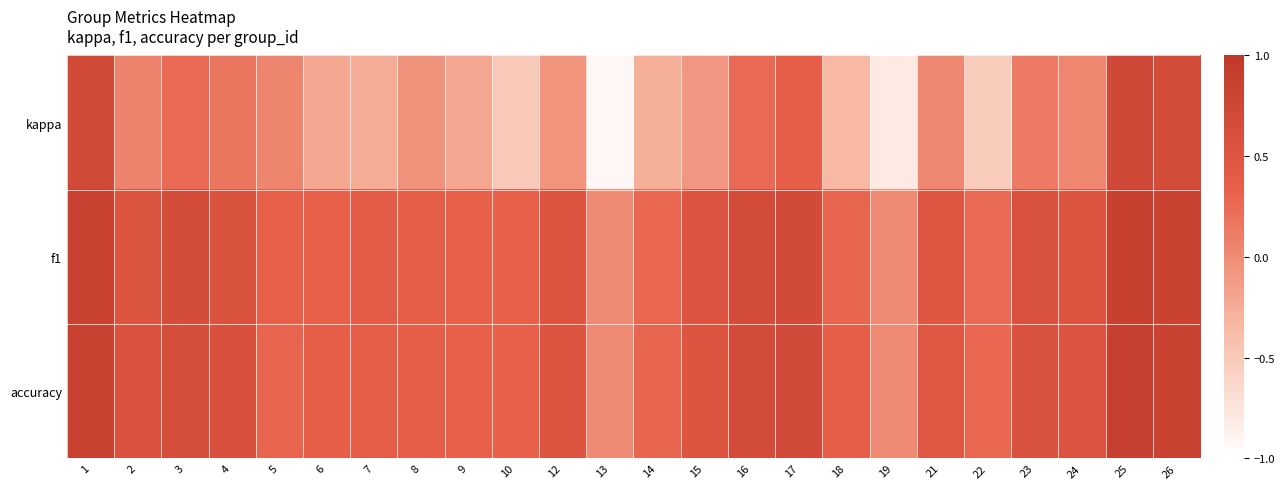

Reading right to left, what are all the values shown in this chart?

kappa: 26=0.7	25=0.7	24=0.0	23=0.1	22=-0.5	21=0.0	19=-0.8	18=-0.4	17=0.4	16=0.2	15=-0.1	14=-0.3	13=-0.9	12=-0.1	10=-0.5	9=-0.2	8=-0.1	7=-0.2	6=-0.2	5=0.1	4=0.2	3=0.3	2=0.1	1=0.7
f1: 26=0.8	25=0.9	24=0.5	23=0.6	22=0.3	21=0.5	19=0.0	18=0.3	17=0.7	16=0.7	15=0.5	14=0.3	13=0.0	12=0.5	10=0.3	9=0.3	8=0.4	7=0.4	6=0.3	5=0.3	4=0.6	3=0.6	2=0.5	1=0.9
accuracy: 26=0.8	25=0.9	24=0.5	23=0.6	22=0.3	21=0.5	19=0.0	18=0.4	17=0.7	16=0.7	15=0.5	14=0.3	13=0.0	12=0.5	10=0.3	9=0.3	8=0.4	7=0.4	6=0.4	5=0.3	4=0.6	3=0.6	2=0.5	1=0.9